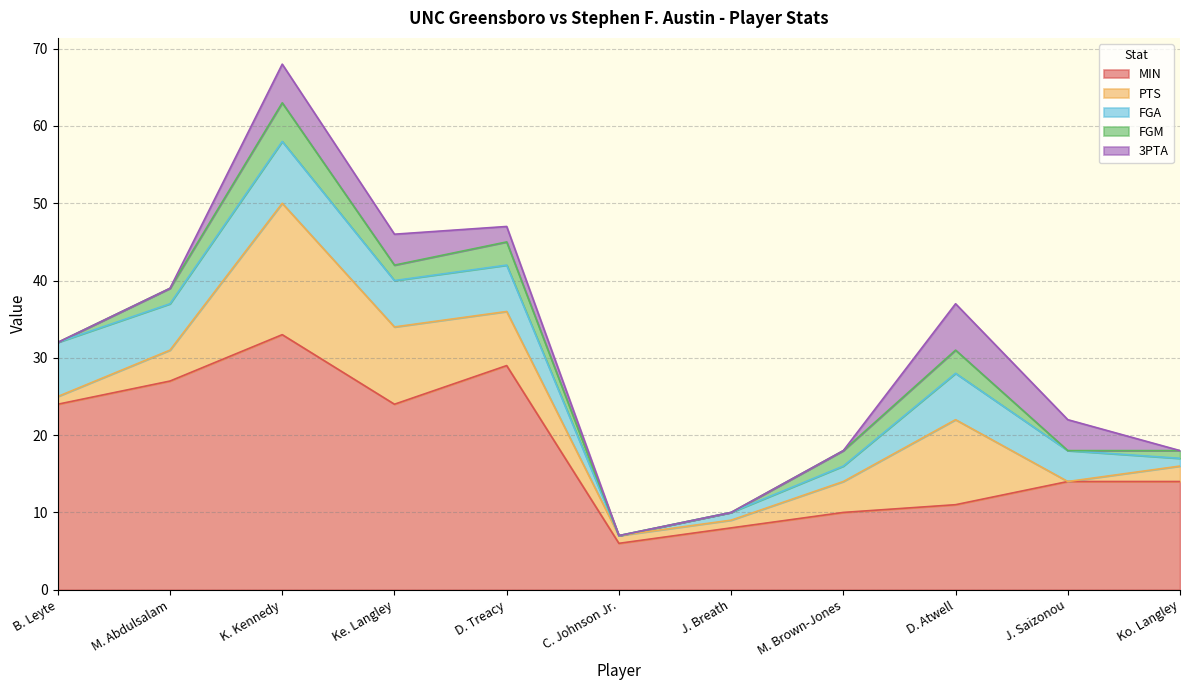

What is the label of the 2nd point from the left?

M. Abdulsalam